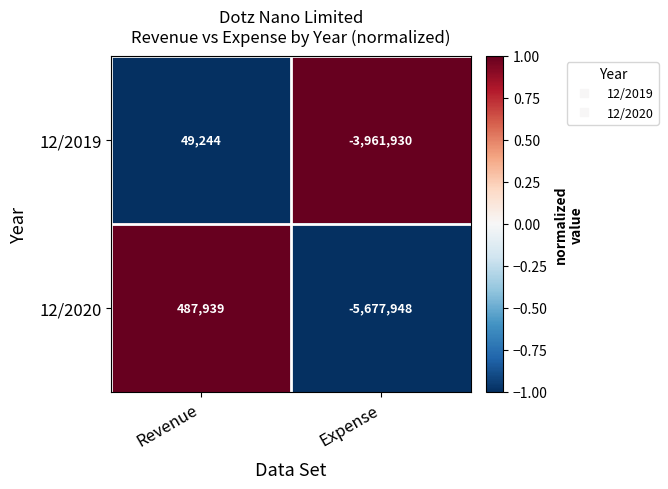

Count the number of data series in this chart.

2